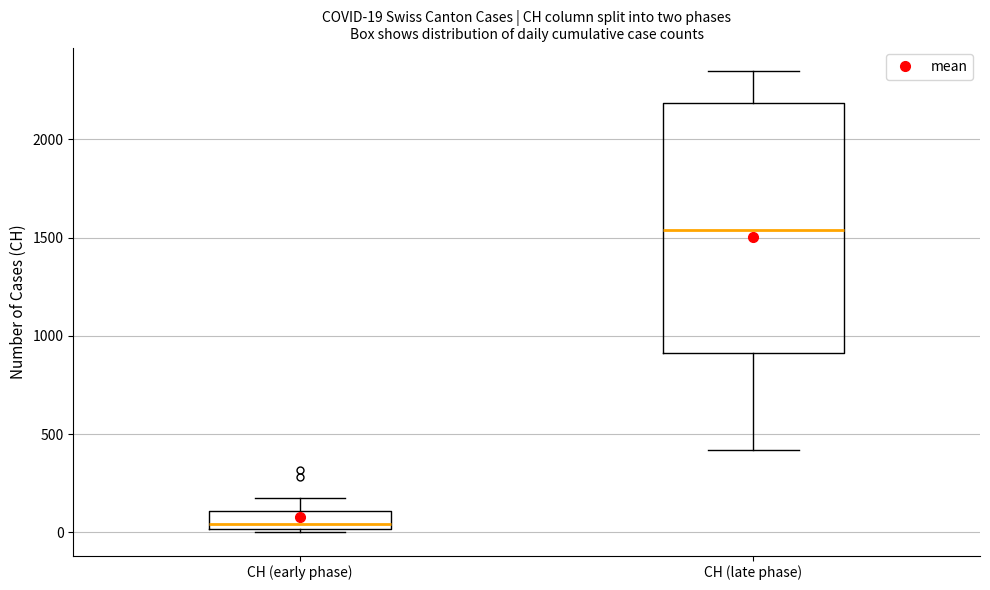

Which box's median line is the lowest?

CH (early phase)